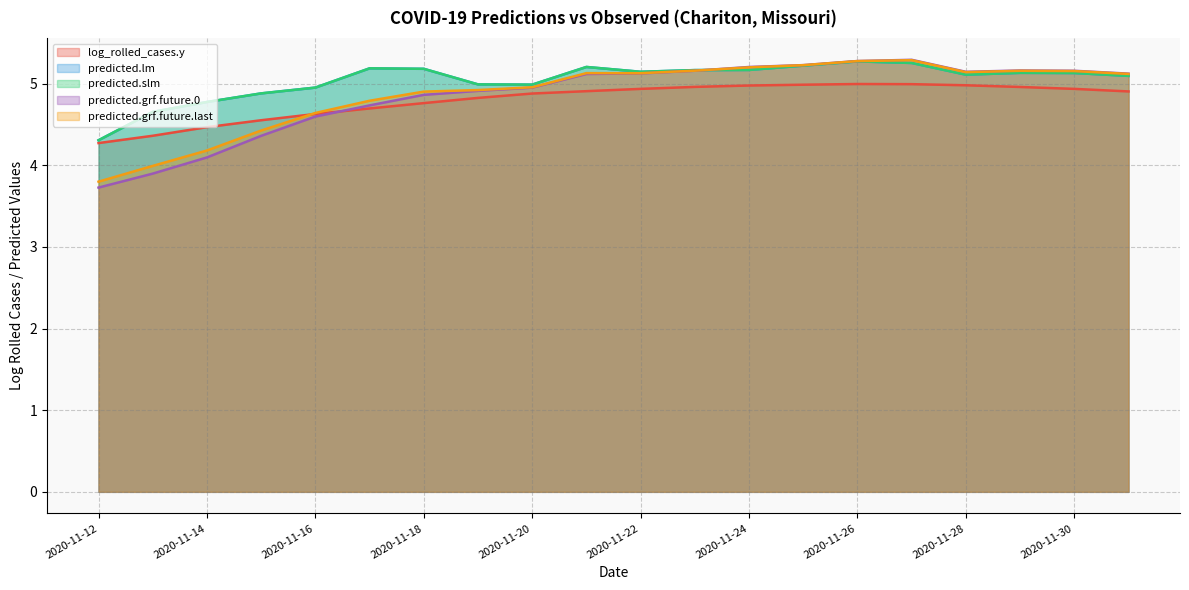

What is the smallest value displayed?

3.7